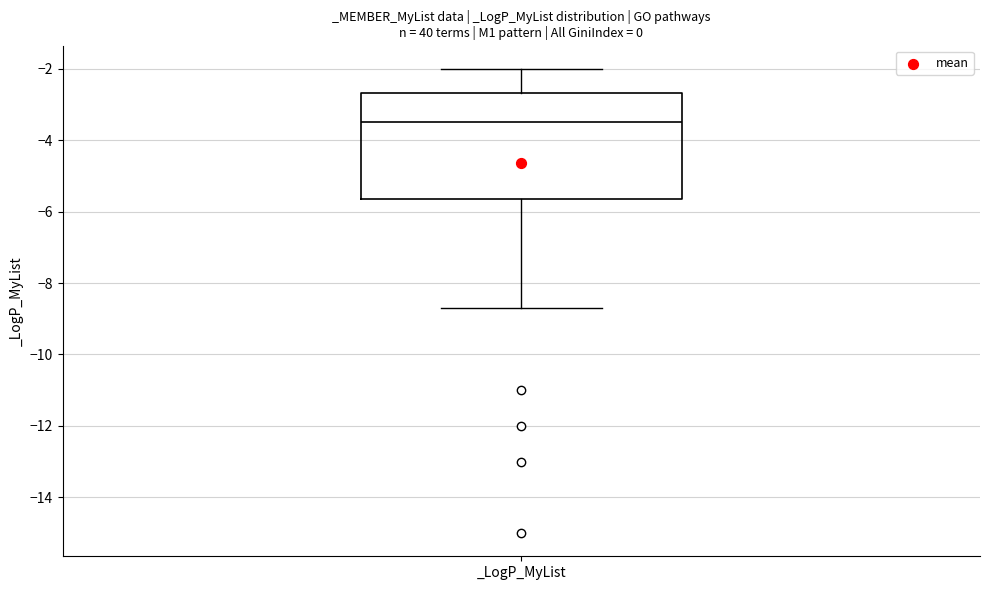

Where does the median line of the box for _LogP_MyList sit on the y-axis? The values are not printed on the chart, so give them approximately, as read against the axis.

-3.4